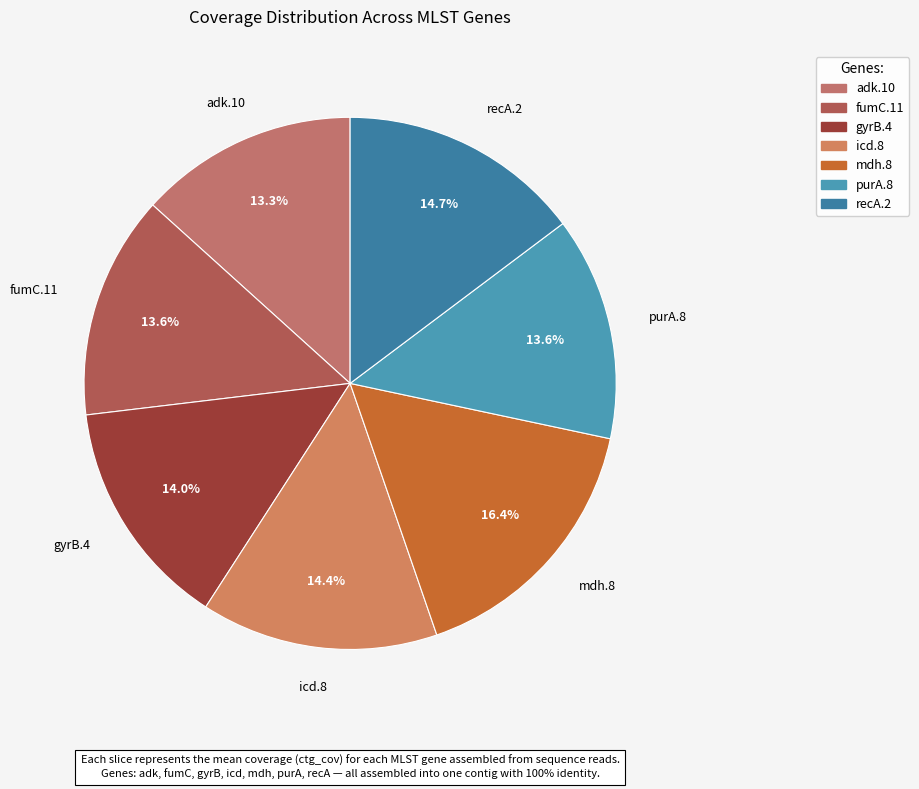

To the nearest percent, what is the average slice percentage?

14%